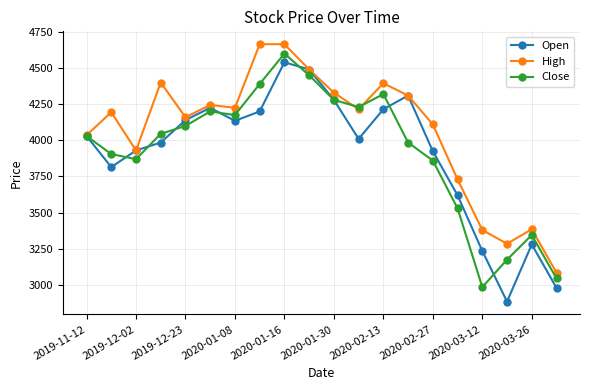

In Open, how many points are higher than both neighbors (excluding endpoints)?

4